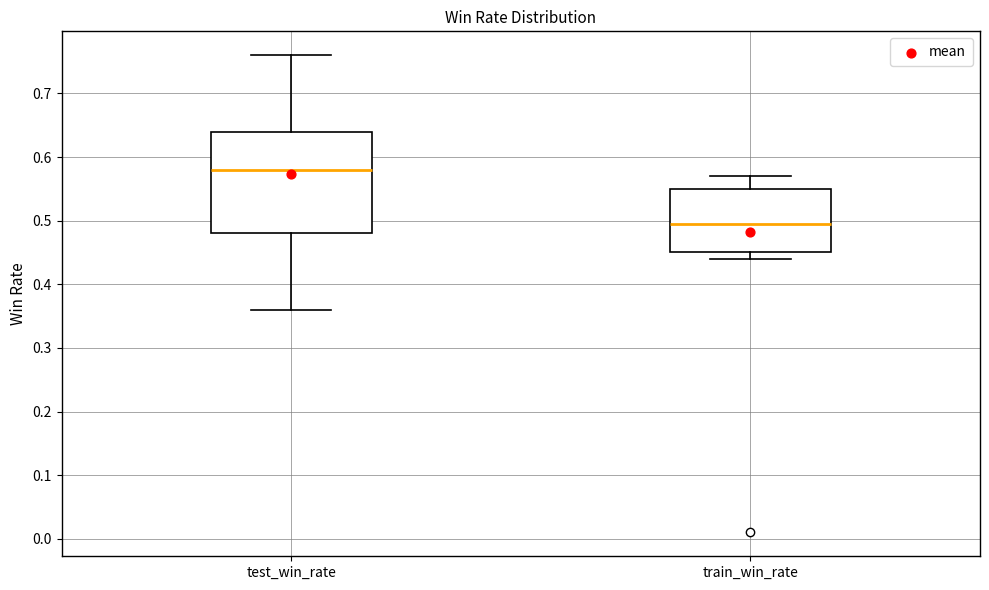

Reading left to right, transcribe this box plot: for each box, give where its median line is, the range the box spans, and where its two whiskers end, as read against the y-axis. The values are not printed on the chart, so give them approximately, as read against the axis.

test_win_rate: median 0.58, box 0.48 to 0.64, whiskers 0.36 to 0.76
train_win_rate: median 0.50, box 0.45 to 0.55, whiskers 0.44 to 0.57